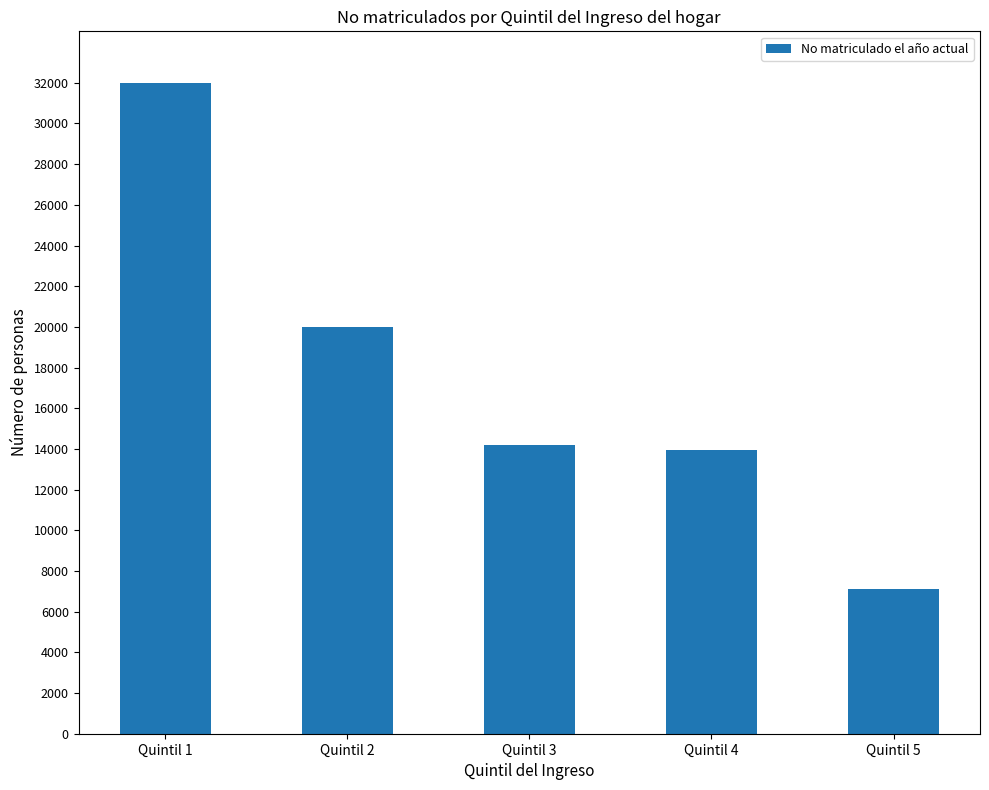

What is the ratio of the value at Quintil 5 to the value at Quintil 2?

0.4